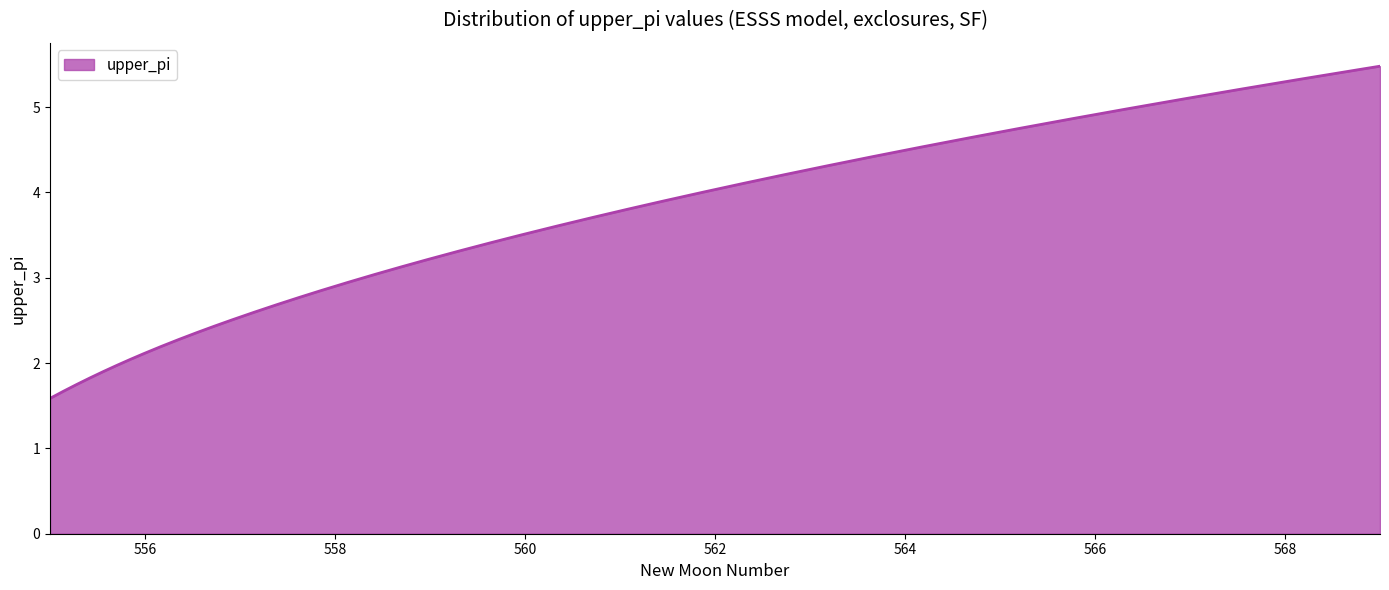

What is the maximum value shown in the chart?

5.5